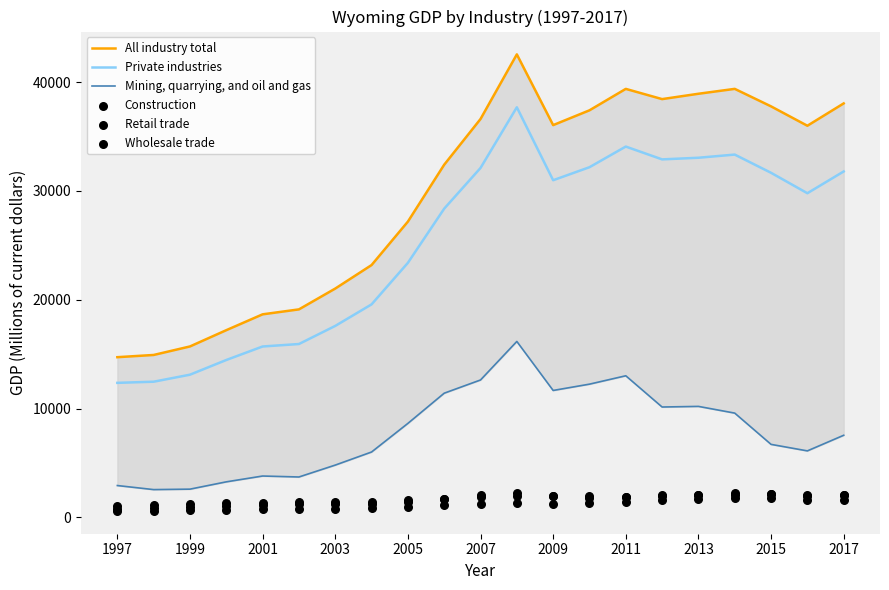

Which series has the widest spread of Y values?

All industry total